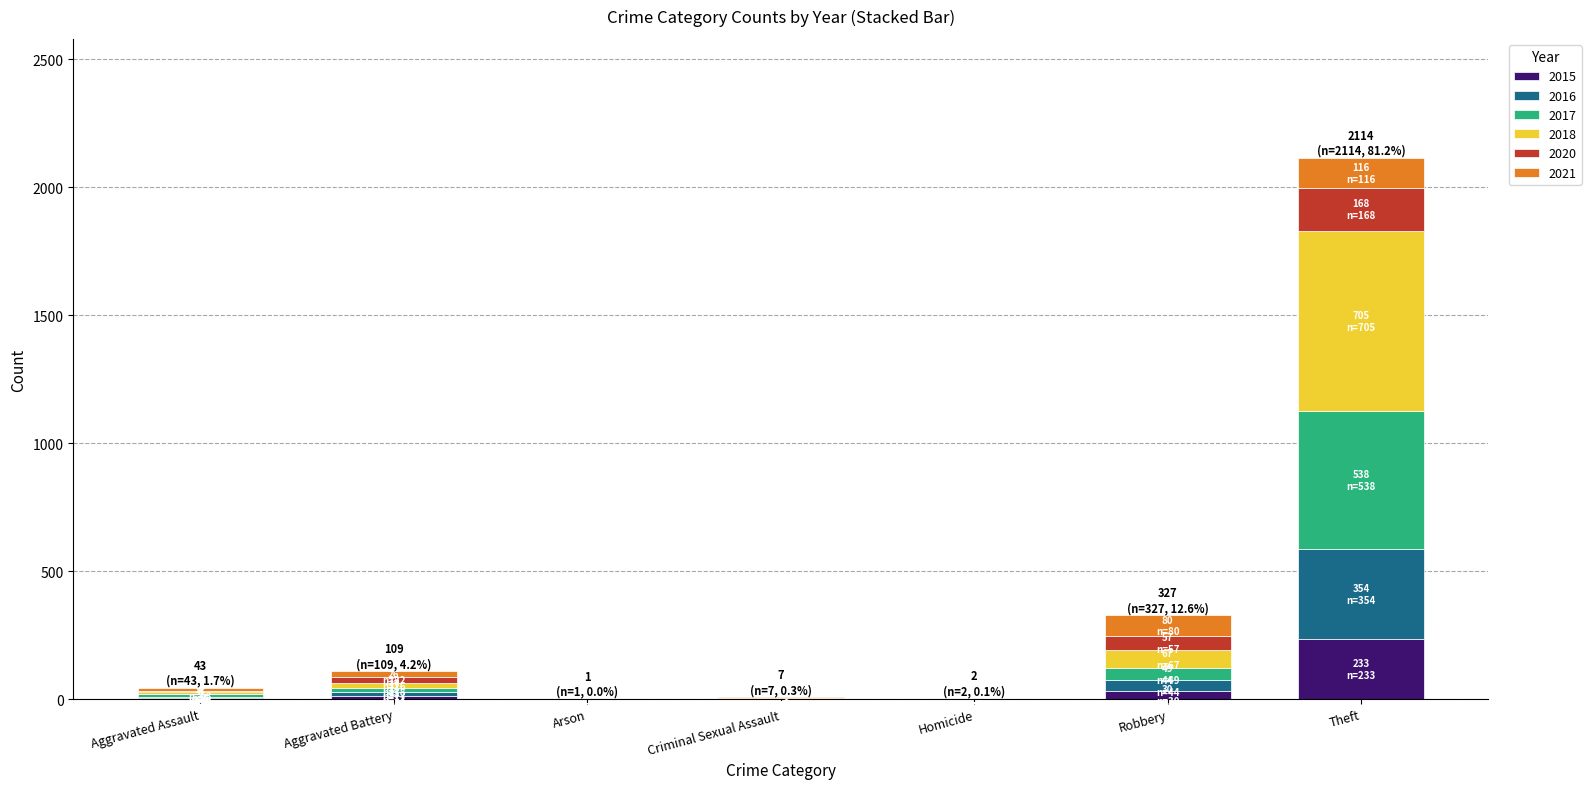

How many data points does each series have?

7